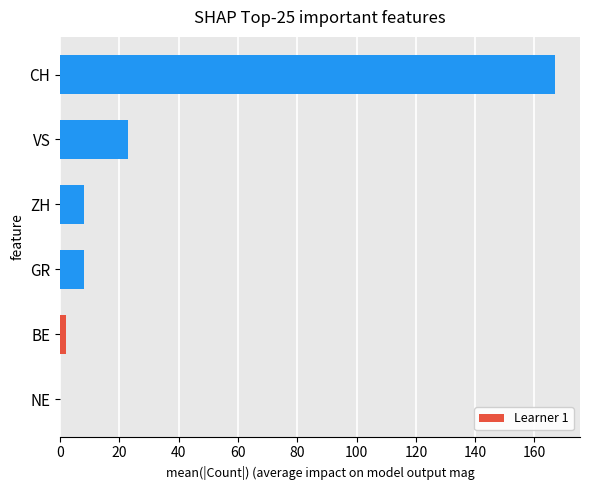

What is the greatest value displayed?

167